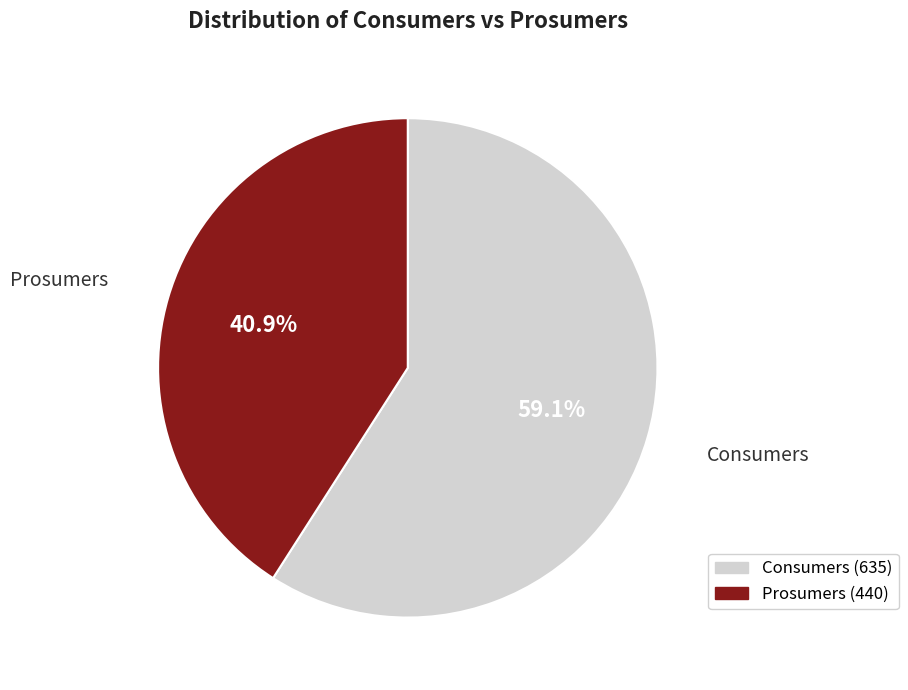

What is the ratio of the value at Consumers to the value at Prosumers?

1.4